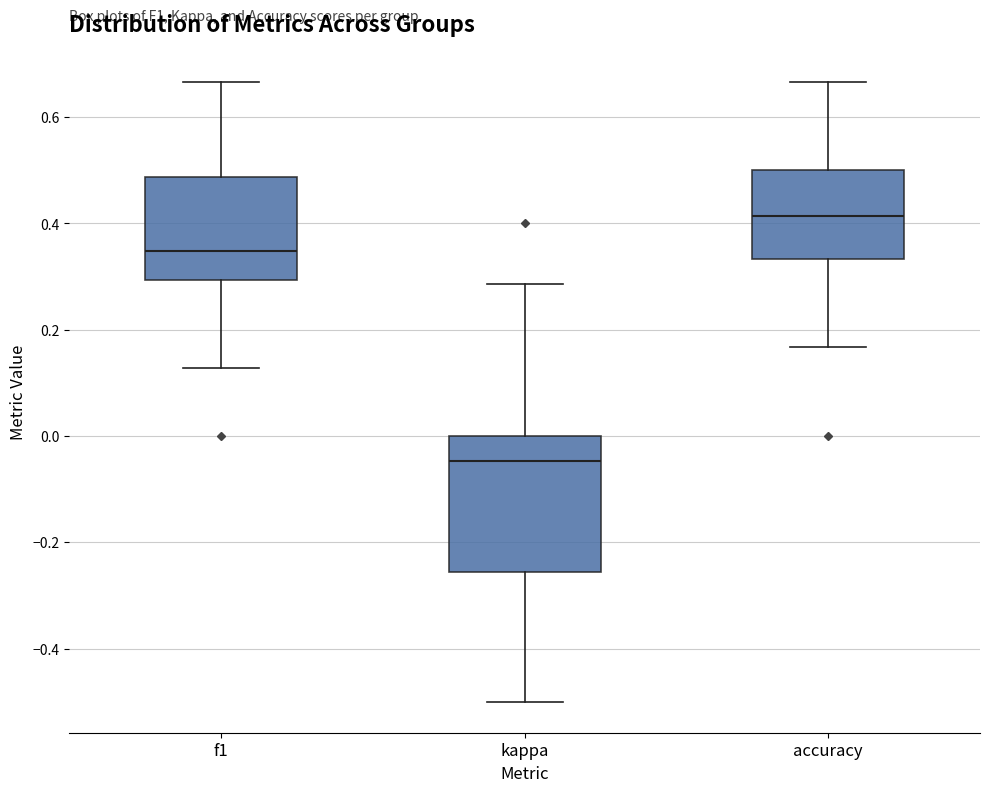

Reading left to right, read every box against the y-axis: the position of its median line, the range the box covers, and the ends of its whiskers. The values are not printed on the chart, so give them approximately, as read against the axis.

f1: median 0.34, box 0.30 to 0.48, whiskers 0.12 to 0.66
kappa: median -0.04, box -0.26 to 0.00, whiskers -0.50 to 0.28
accuracy: median 0.42, box 0.34 to 0.50, whiskers 0.16 to 0.66